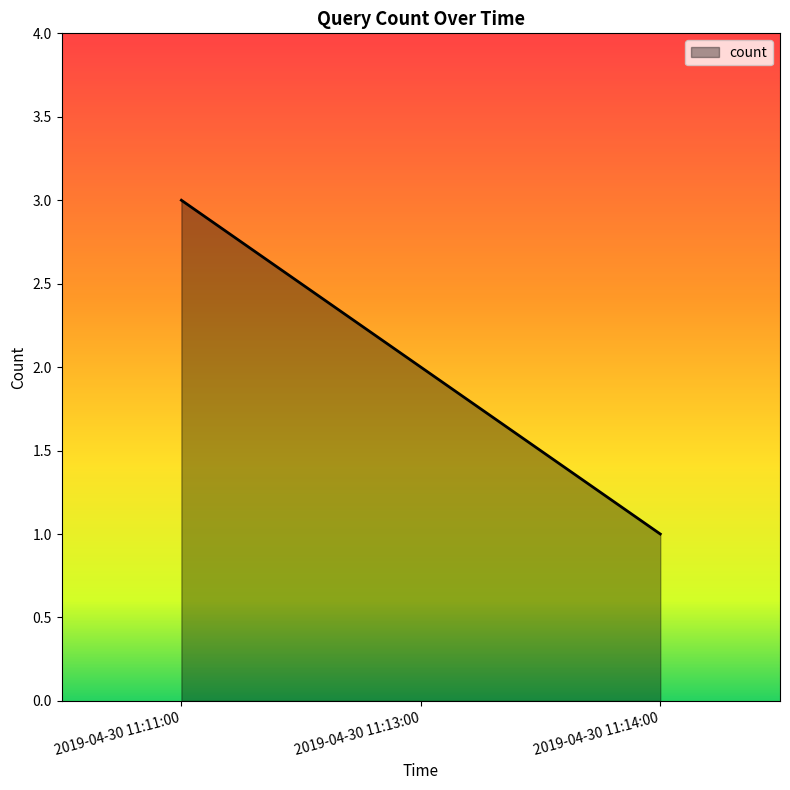

What is the minimum value shown in the chart?

1